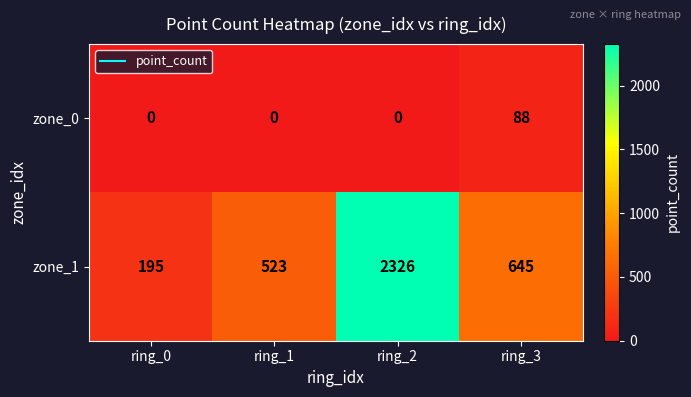

Reading left to right, transcribe all the data shown in this chart.

zone_0: ring_0=0	ring_1=0	ring_2=0	ring_3=88
zone_1: ring_0=195	ring_1=523	ring_2=2326	ring_3=645